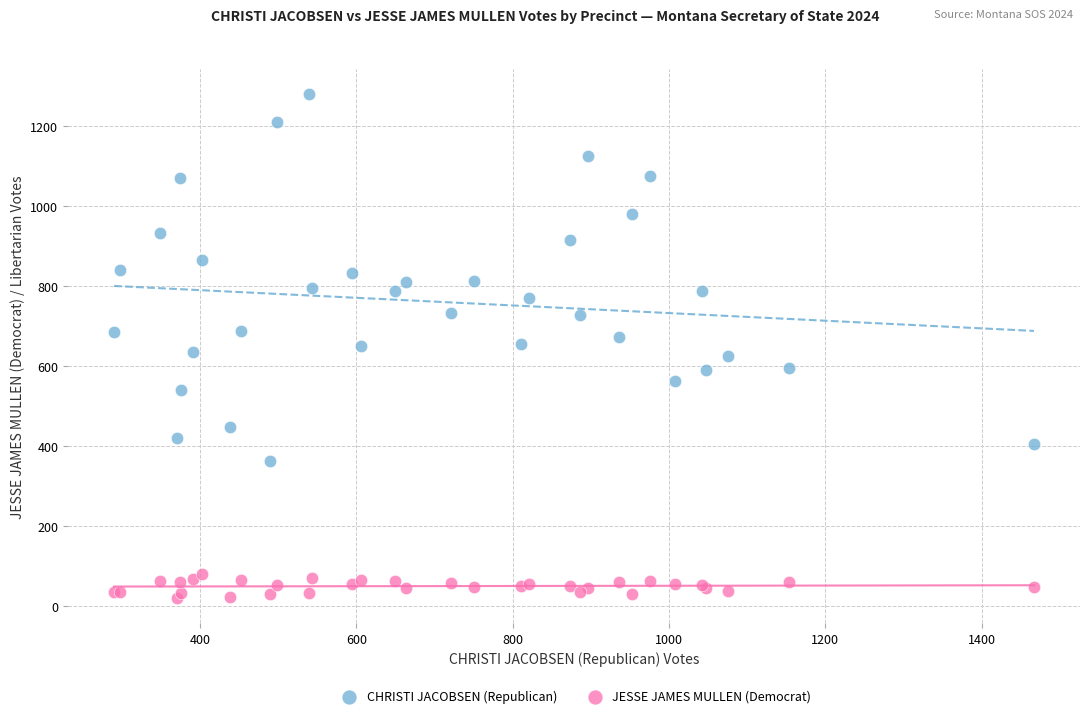

What are all the series names shown in the legend?

CHRISTI JACOBSEN (Republican), JESSE JAMES MULLEN (Democrat)